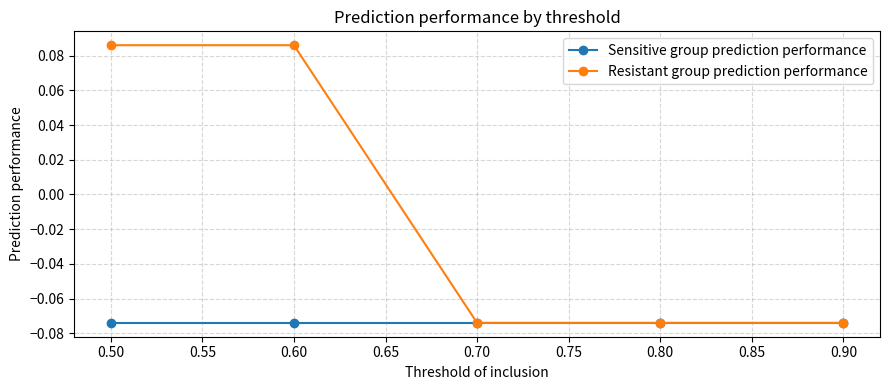

Which series has the largest total across all categories?

Resistant group prediction performance